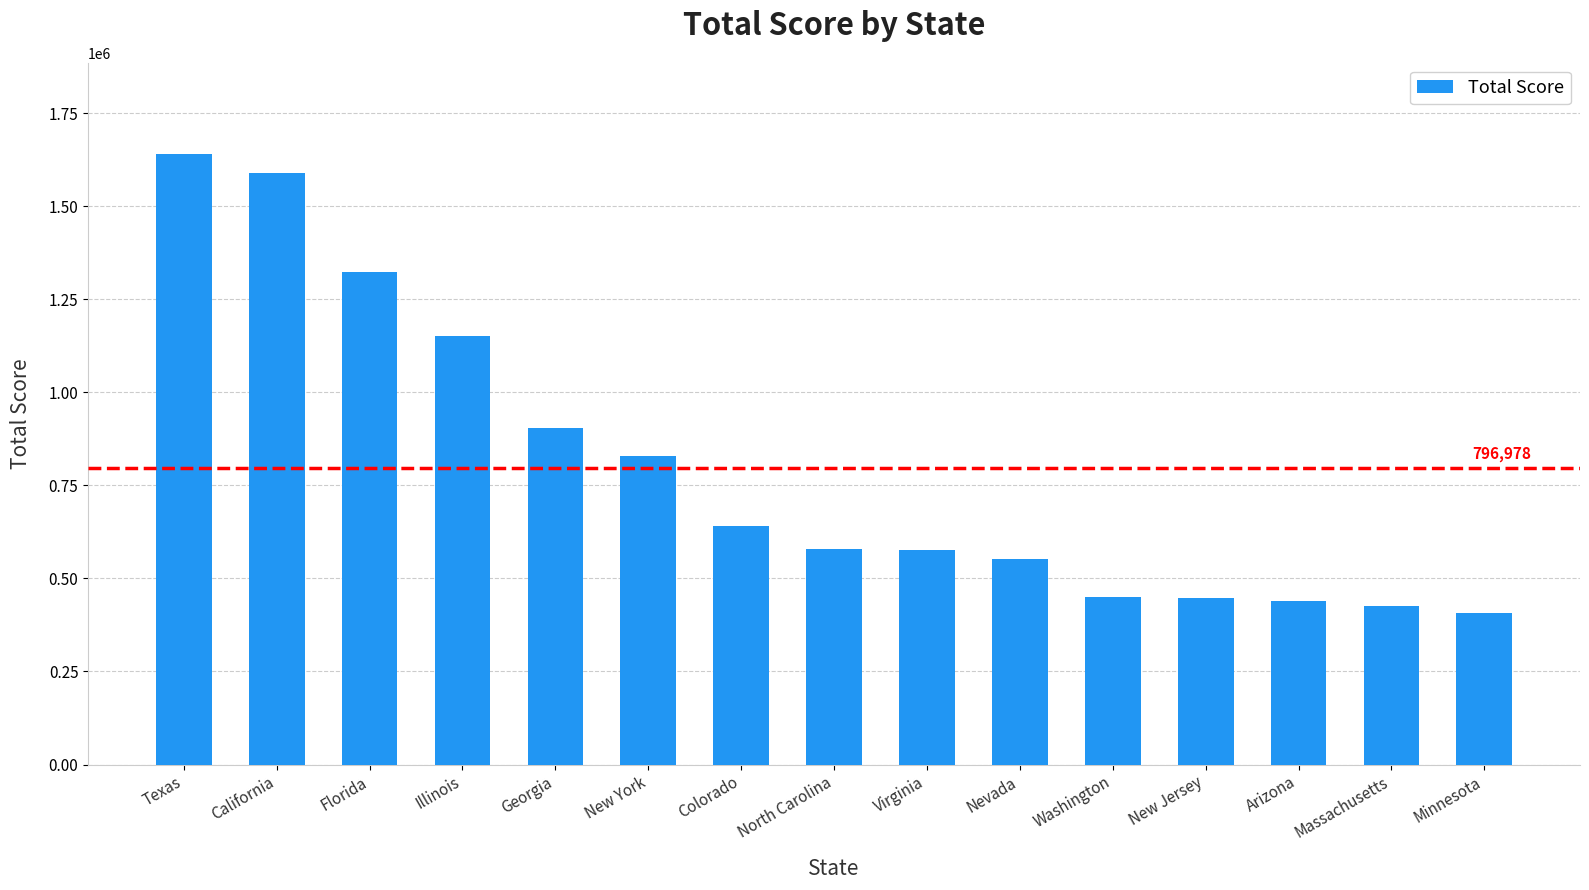

What is the approximate value at Colorado?

640098